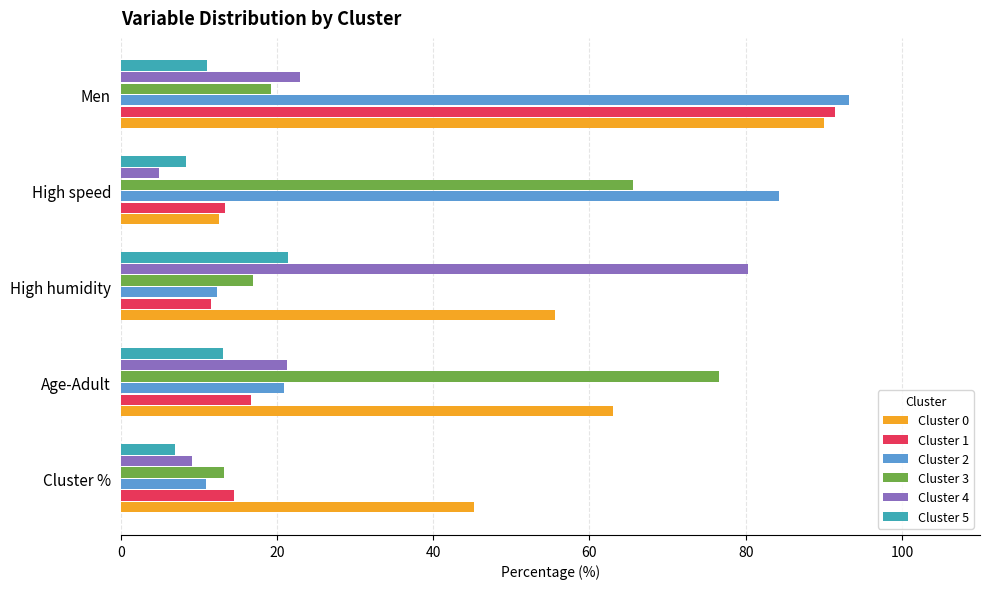

Where is Cluster 2 nearest to the value 52?

Age-Adult